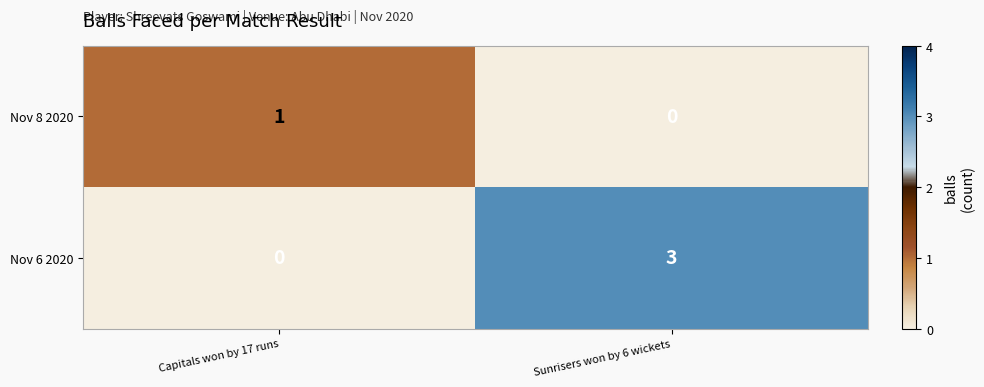

What is the total value across all series at Sunrisers won by 6 wickets?

3